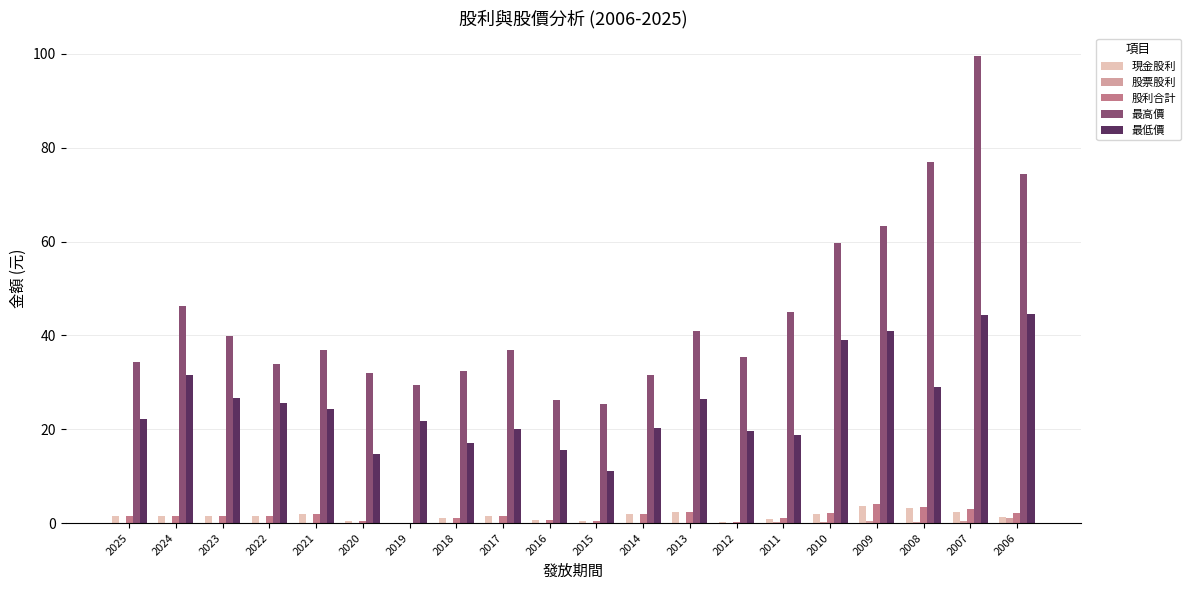

Which category has the highest value across all series?

2007